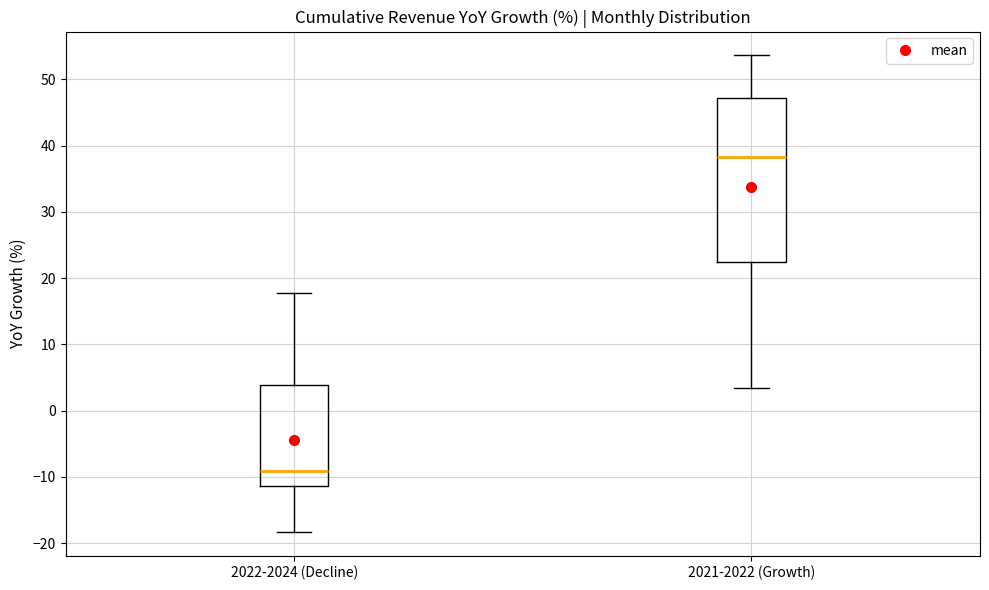

Which box has the lowest median line?

2022-2024 (Decline)